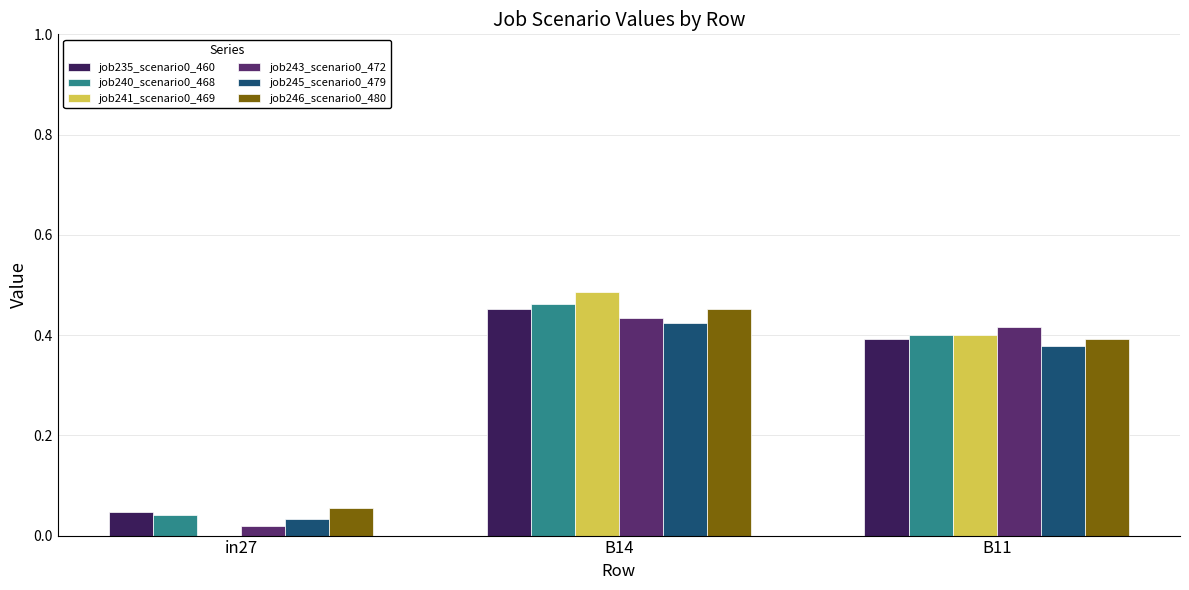

True or false: job240_scenario0_468 has a value of 0.1 at in27.

False